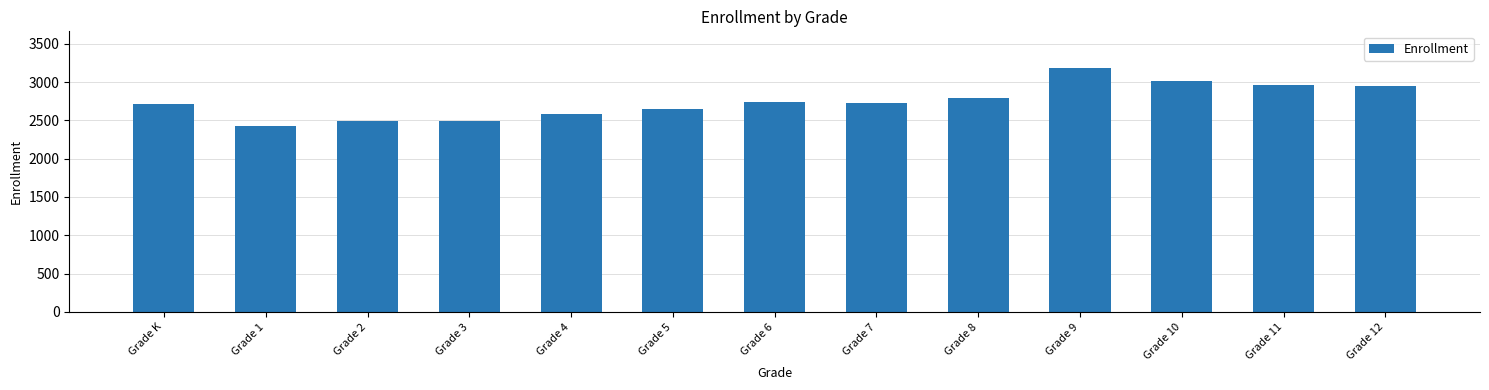

What is the approximate value at Grade K, to the nearest 50?

2700